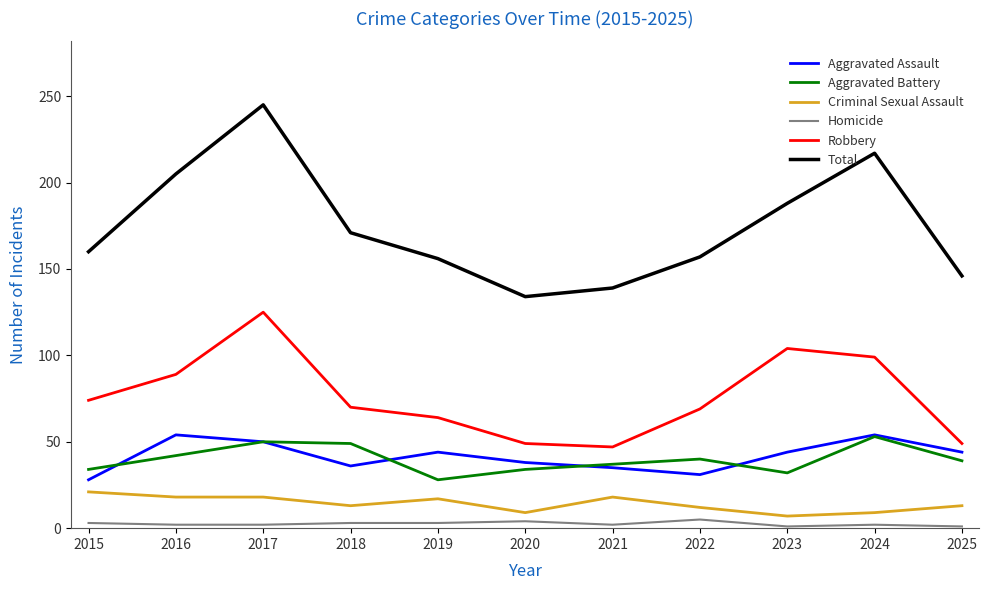

True or false: Criminal Sexual Assault and Homicide cross at least once.

False